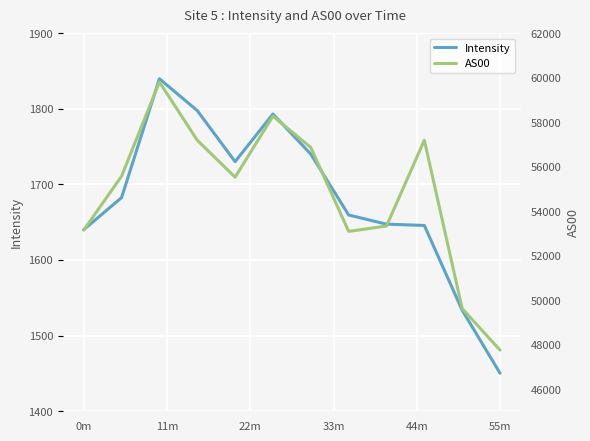

Count the number of categories in the chart.

12